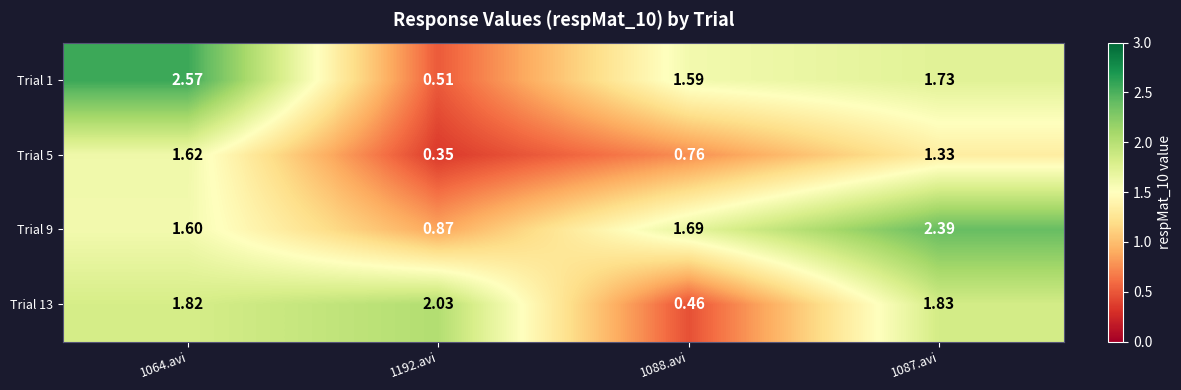

At how many categories does at least one series exceed 2?

3